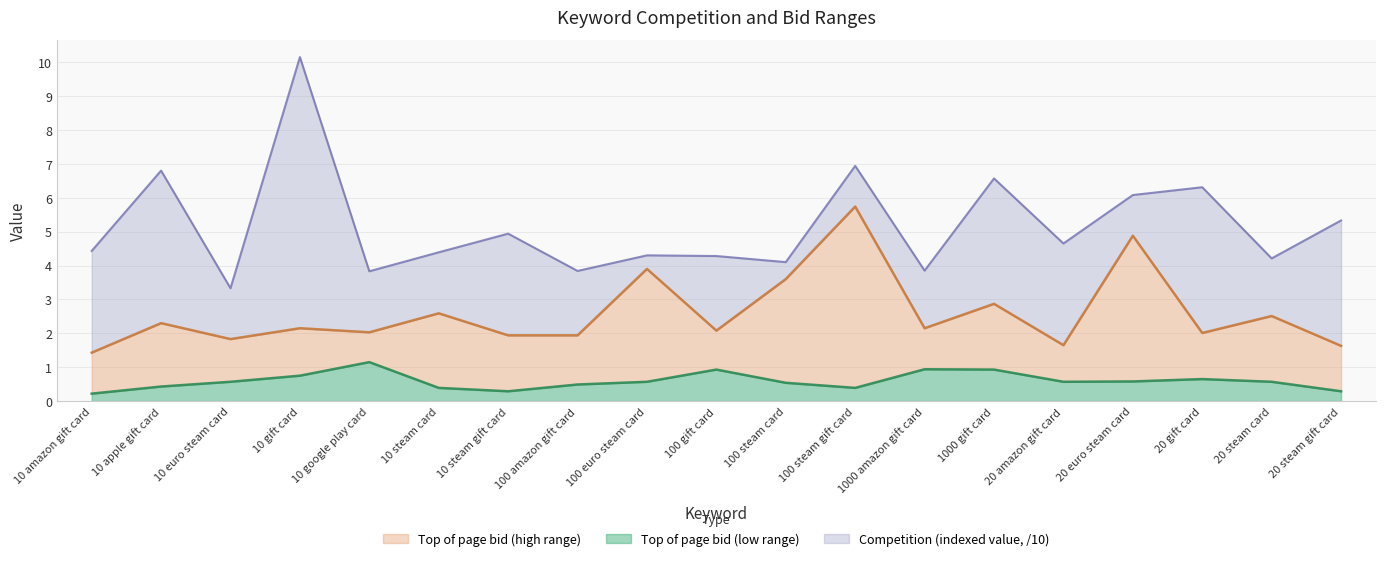

True or false: Top of page bid (low range) and Top of page bid (high range) intersect in this chart.

False